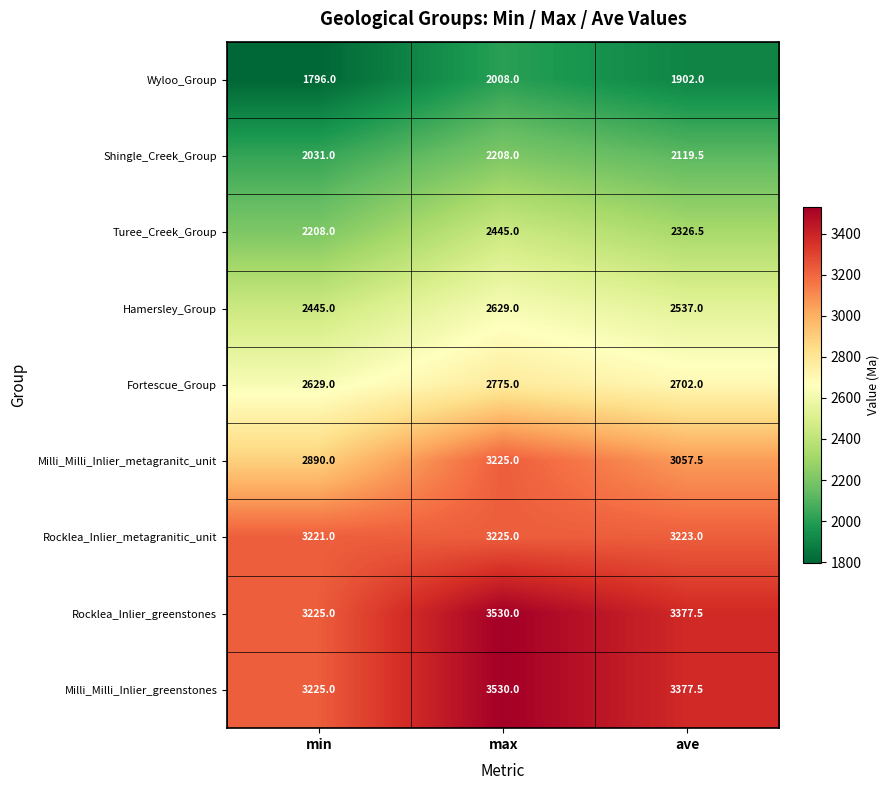

Reading right to left, list all the values displayed in this chart.

Wyloo_Group: 1902.0	2008.0	1796.0
Shingle_Creek_Group: 2119.5	2208.0	2031.0
Turee_Creek_Group: 2326.5	2445.0	2208.0
Hamersley_Group: 2537.0	2629.0	2445.0
Fortescue_Group: 2702.0	2775.0	2629.0
Milli_Milli_Inlier_metagranitc_unit: 3057.5	3225.0	2890.0
Rocklea_Inlier_metagranitic_unit: 3223.0	3225.0	3221.0
Rocklea_Inlier_greenstones: 3377.5	3530.0	3225.0
Milli_Milli_Inlier_greenstones: 3377.5	3530.0	3225.0